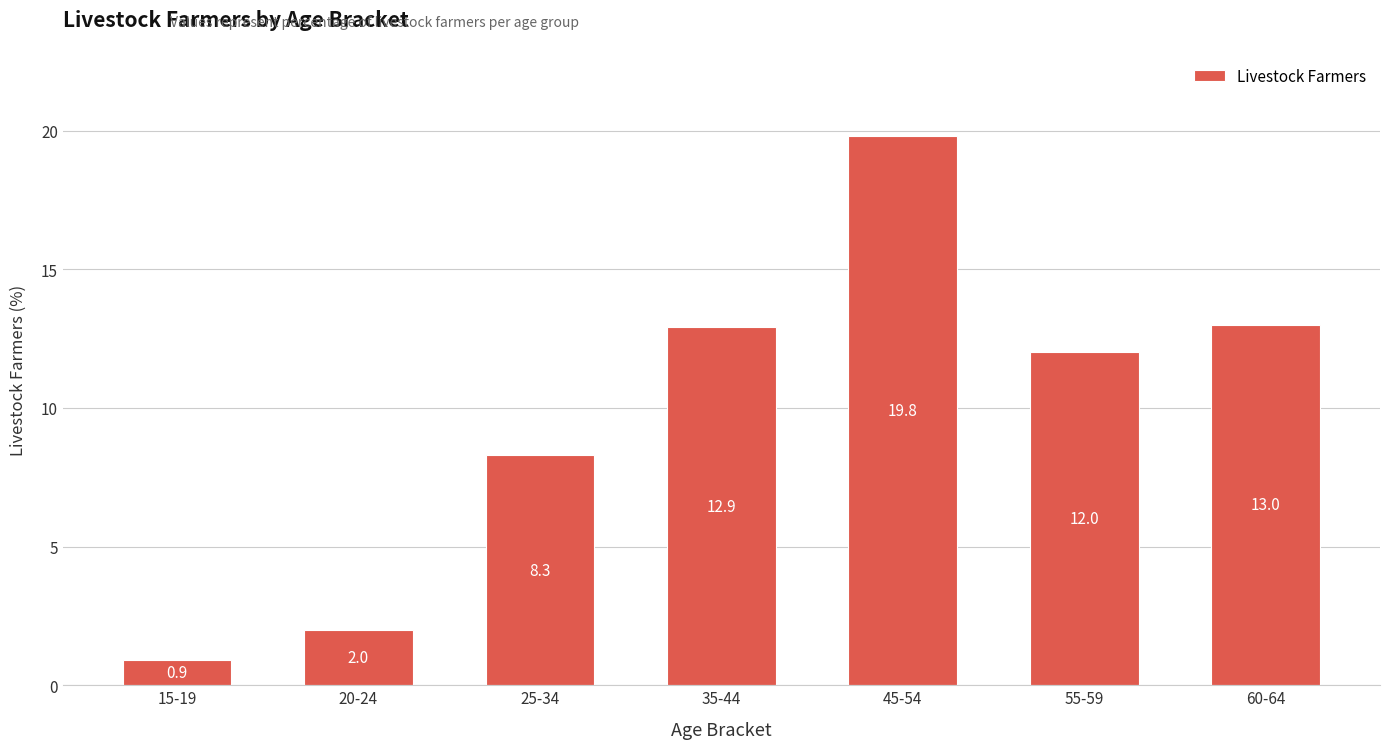

The value at 60-64 is 8.3. True or false?

False